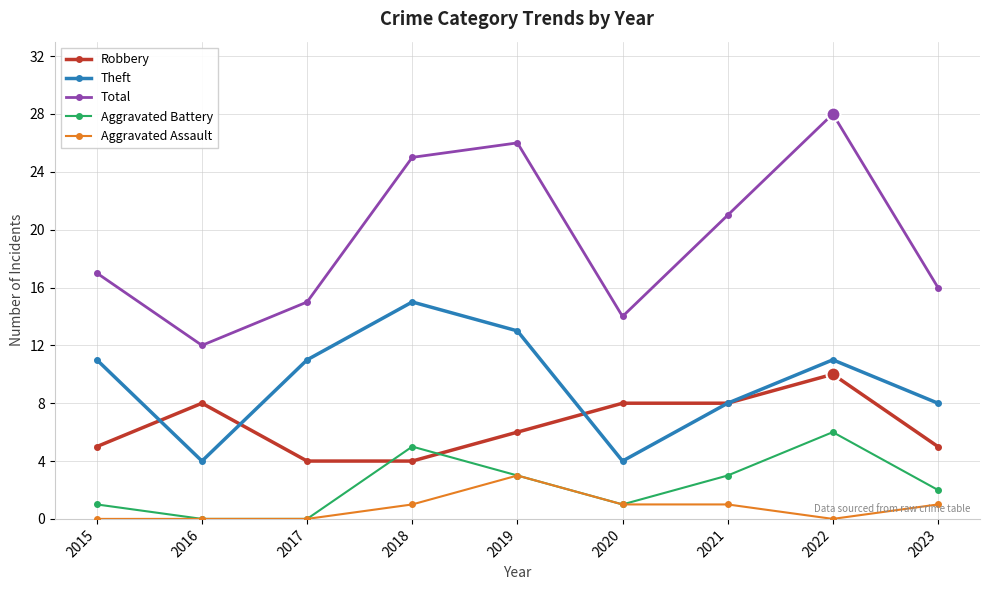

Which series has the largest total across all categories?

Total